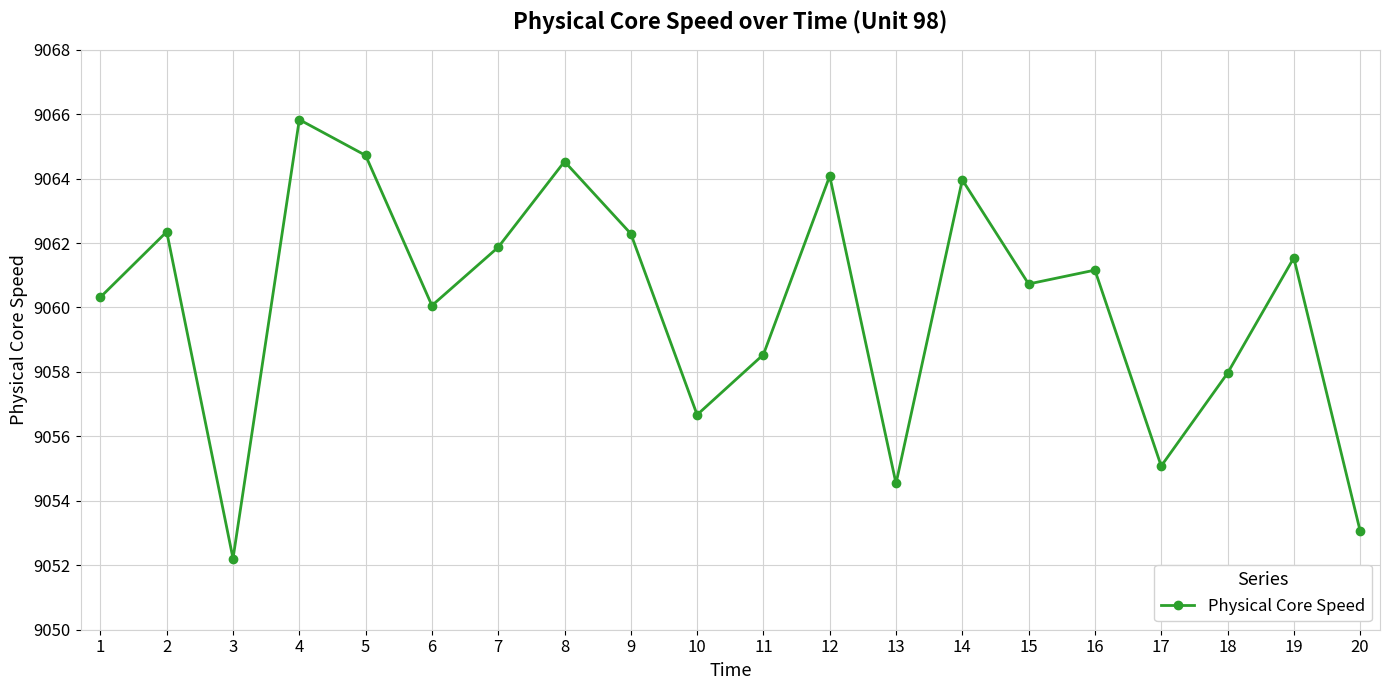

What is the change in value from 13 to 20?

-1.5